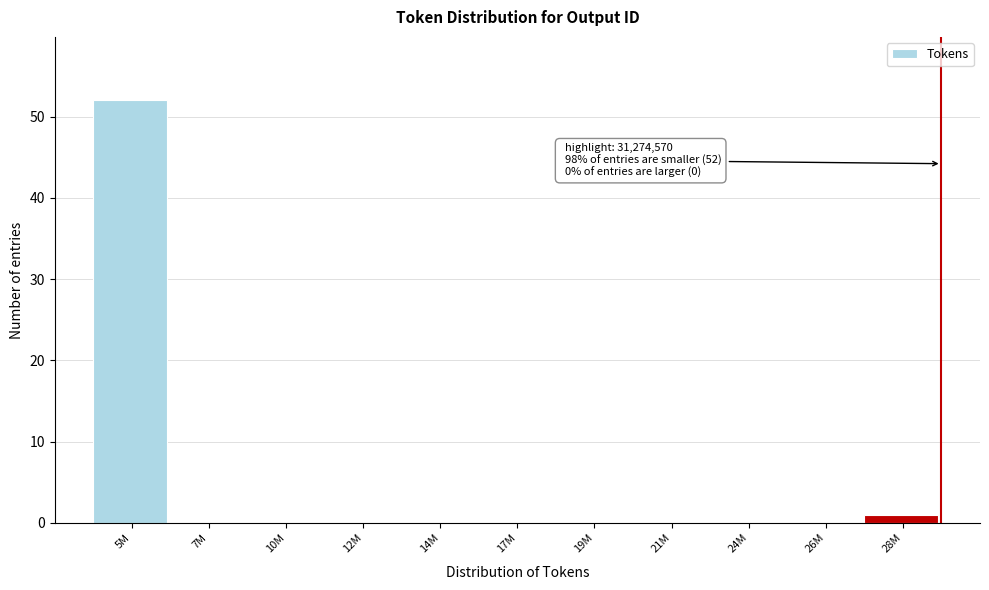

Reading right to left, extract all data points from this chart.

28M=1	26M=0	24M=0	21M=0	19M=0	17M=0	14M=0	12M=0	10M=0	7M=0	5M=52